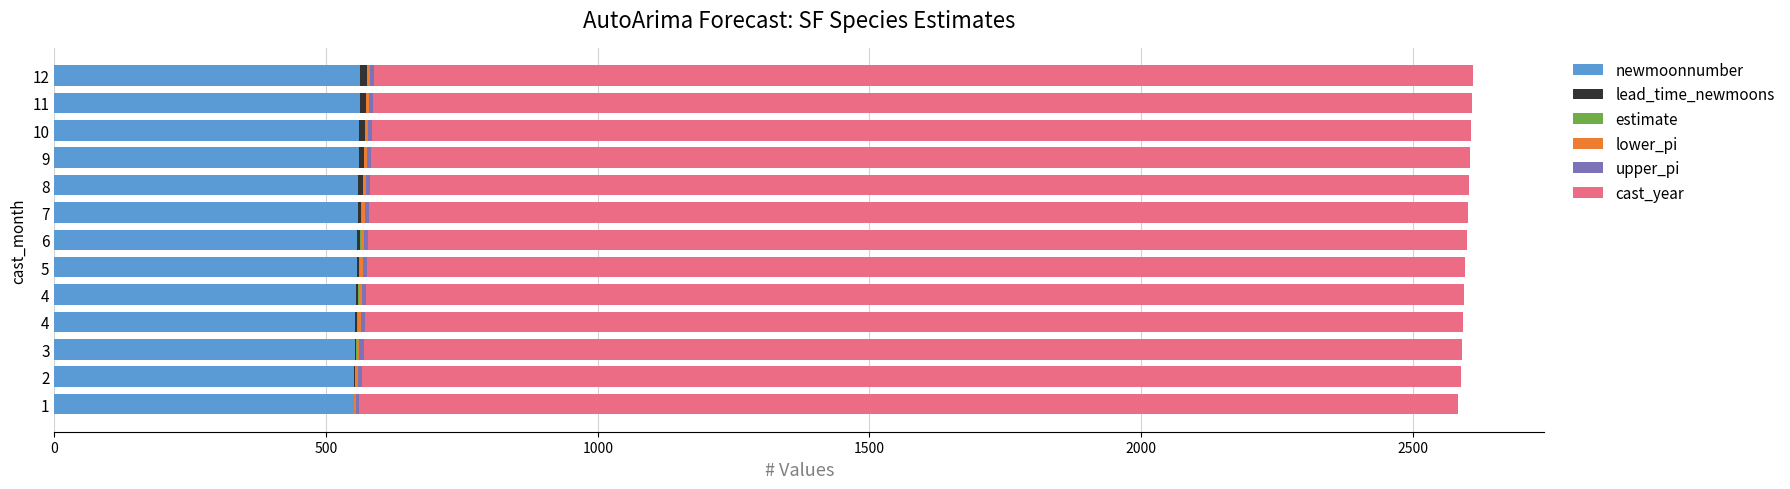

How many categories are shown in the chart?

13